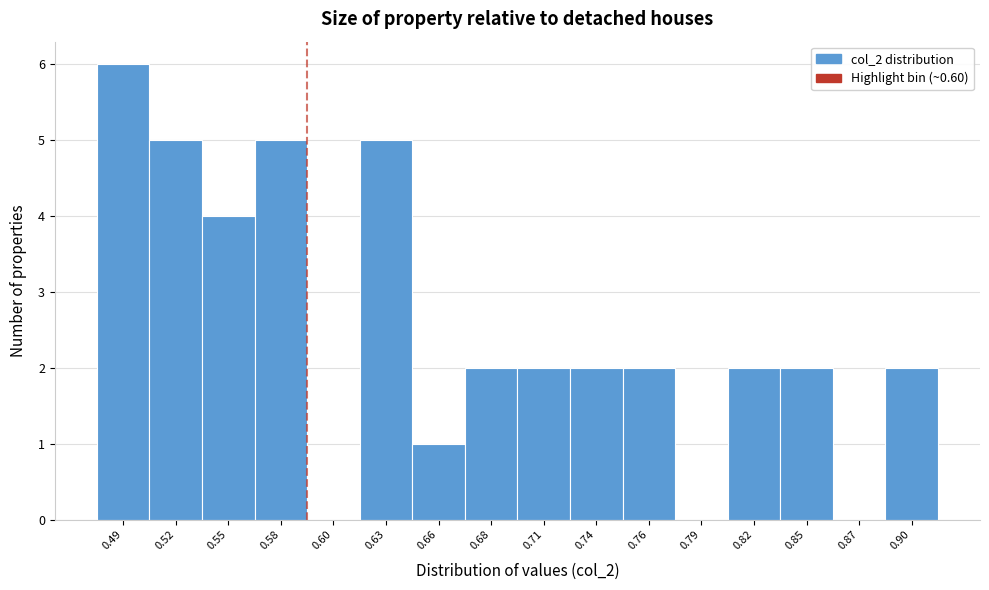

Reading right to left, what are all the values shown in this chart?

0.90=2	0.87=0	0.85=2	0.82=2	0.79=0	0.76=2	0.74=2	0.71=2	0.68=2	0.66=1	0.63=5	0.60=0	0.58=5	0.55=4	0.52=5	0.49=6